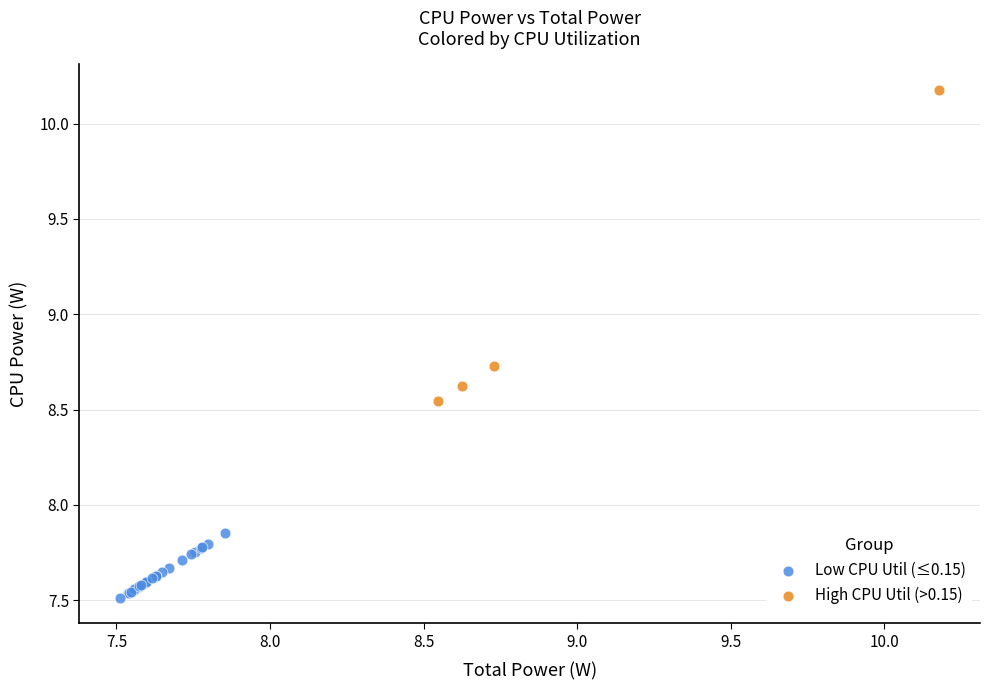

Which series reaches the minimum Y coordinate?

Low CPU Util (≤0.15)